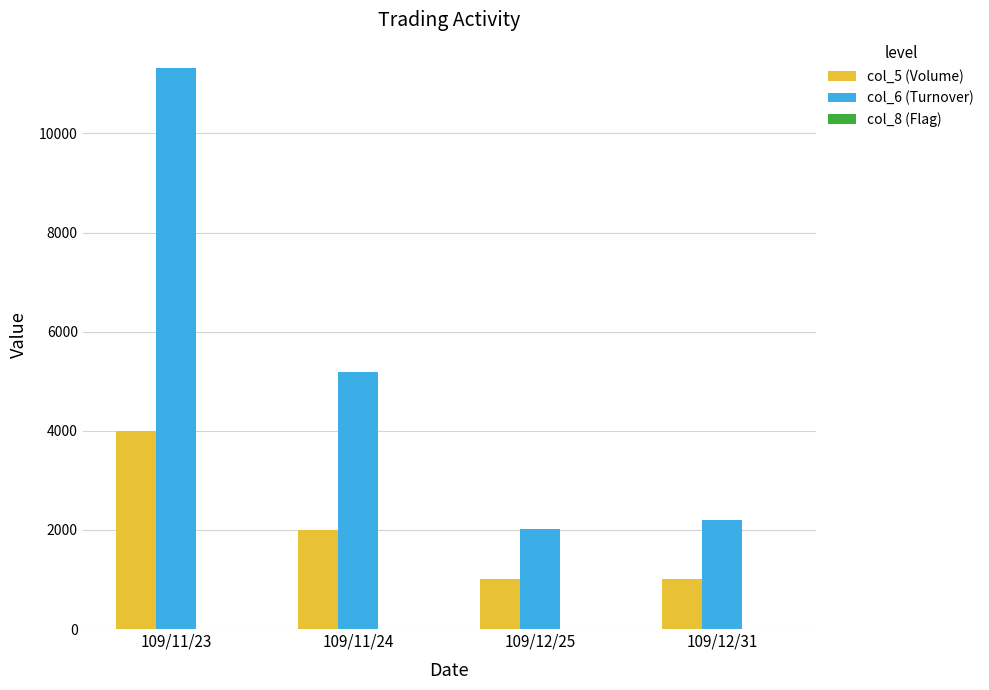

At which category does the chart reach its peak across all series?

109/11/23